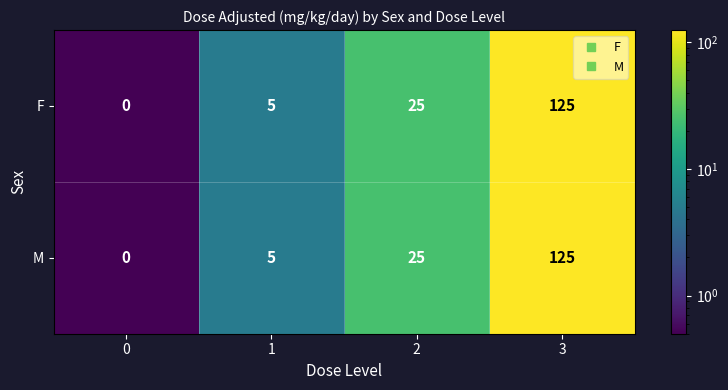

What is the total value across all series at 2?

50